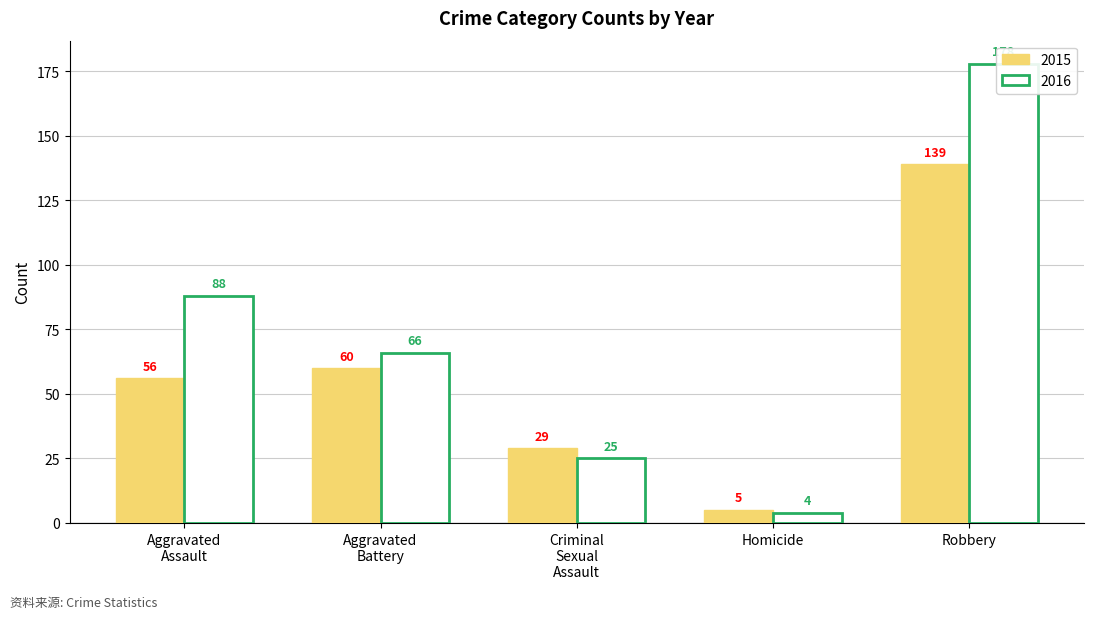

Rank the categories by 2018 value from highest to lowest.

Robbery, Aggravated Battery, Aggravated Assault, Criminal Sexual Assault, Homicide